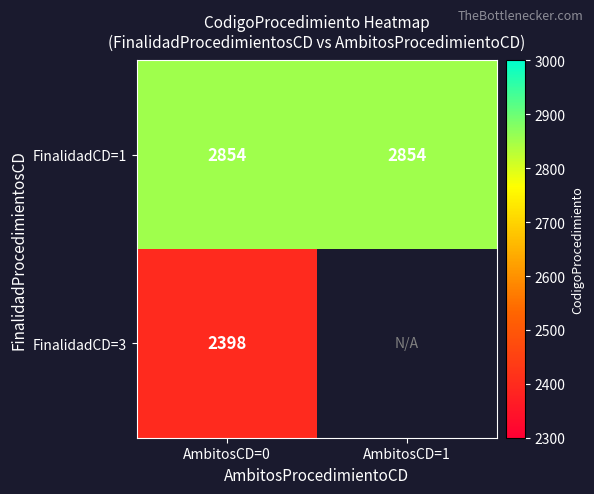

What is the spread (max minus min) of values at AmbitosCD=0?

456